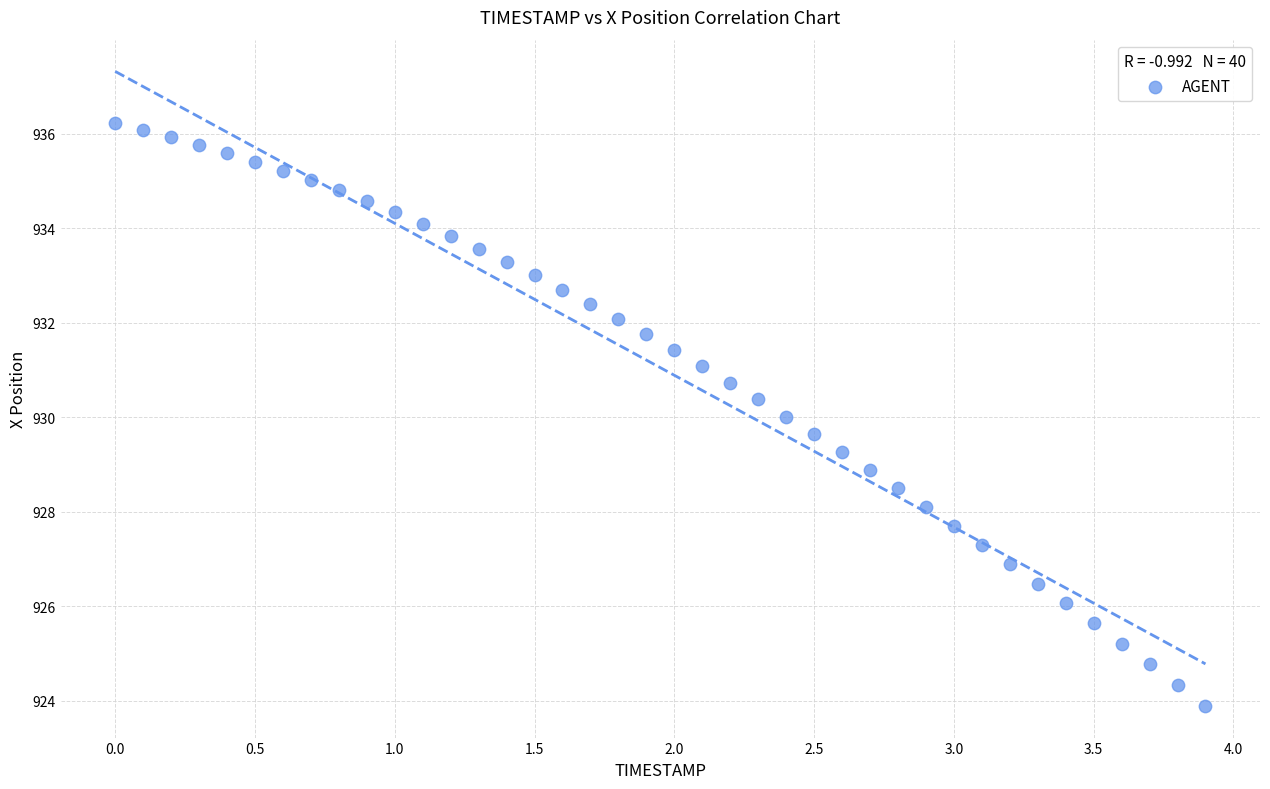

What is the range of X values (max minus min)?

3.9